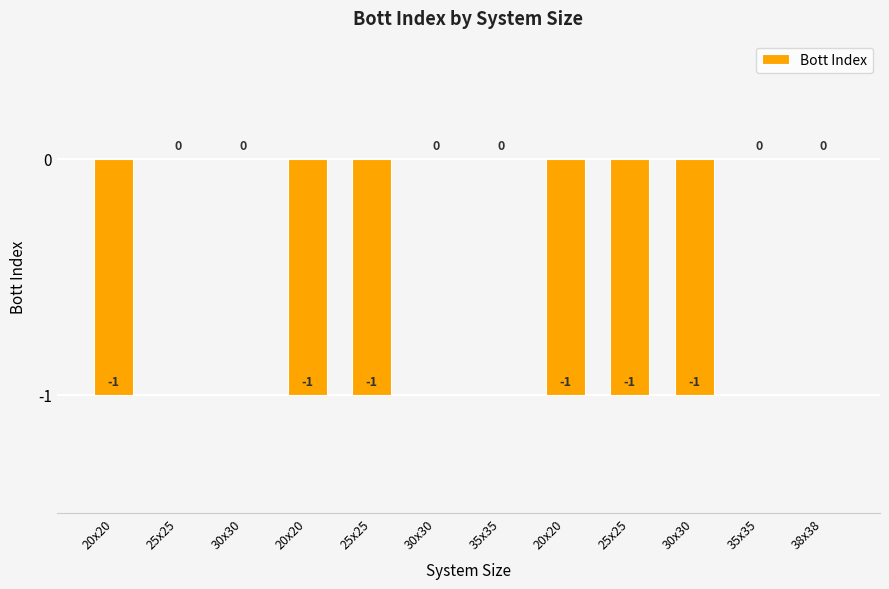

Reading right to left, list all the values displayed in this chart.

38x38=0	35x35=0	30x30=-1	25x25=-1	20x20=-1	35x35=0	30x30=0	25x25=-1	20x20=-1	30x30=0	25x25=0	20x20=-1